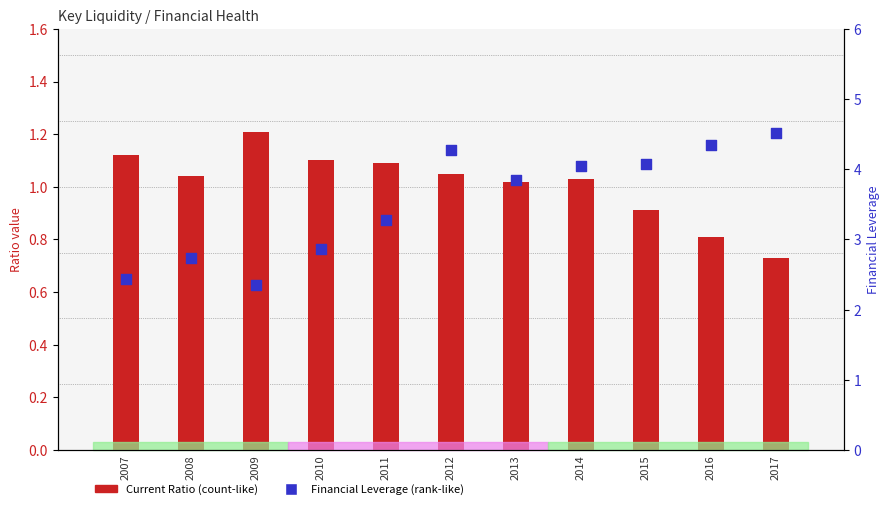

Which series has the largest total across all categories?

Financial Leverage